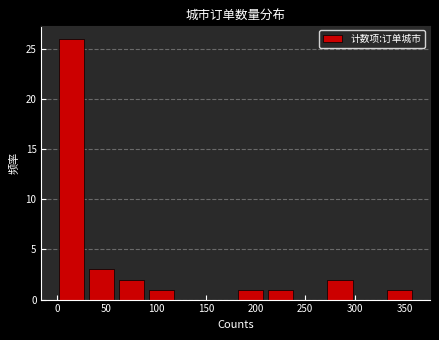

How tall is the bar that spans 180 to 210 on the x-axis? The values are not printed on the chart, so give them approximately, as read against the axis.

1